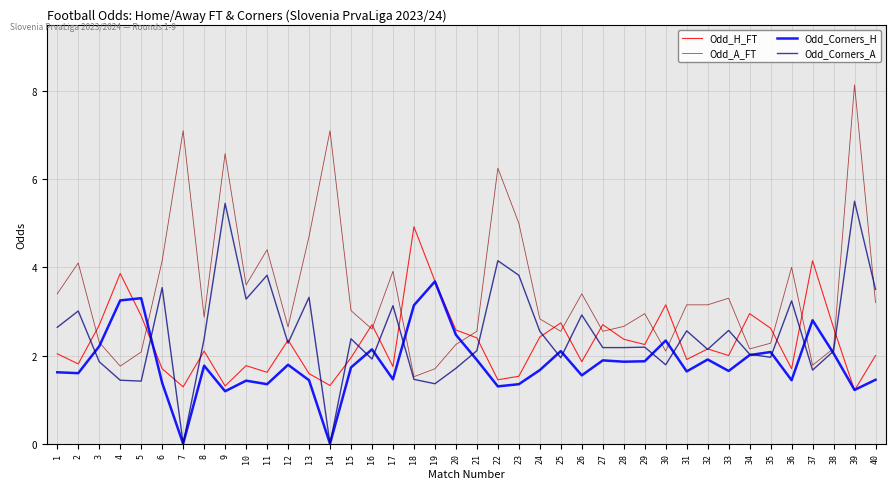

At which label does Odd_Corners_H reach its peak?

19